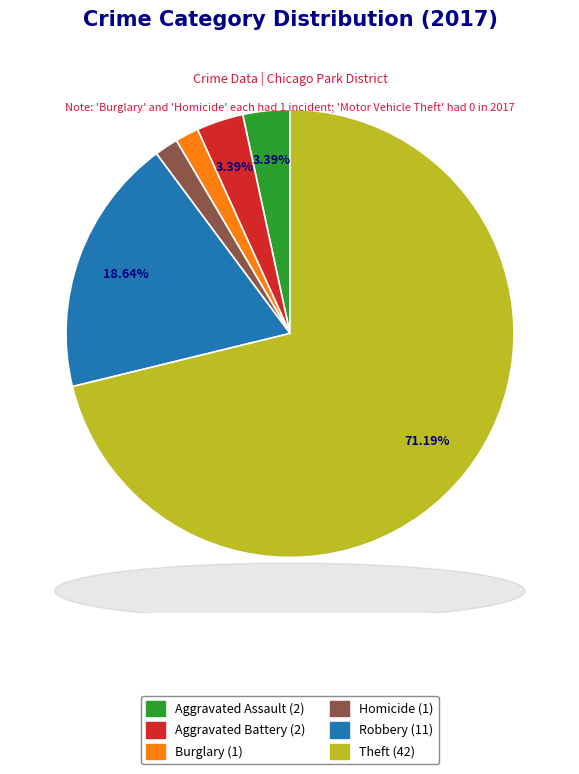

Is there any slice that represents more than half of the pie?

Yes